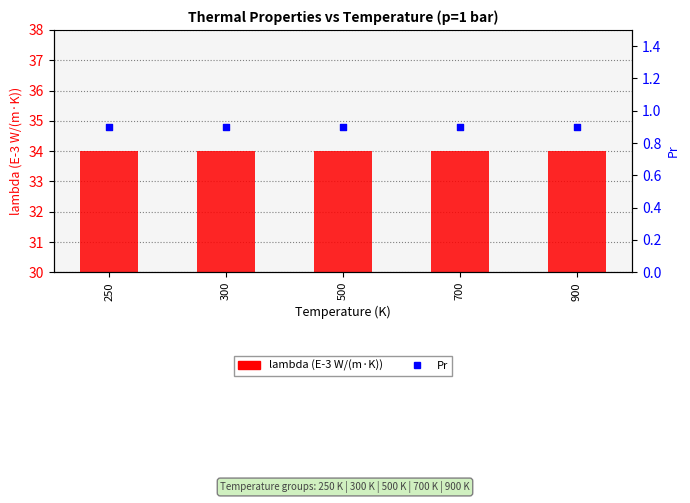

Which series contains the lowest Y value?

Pr